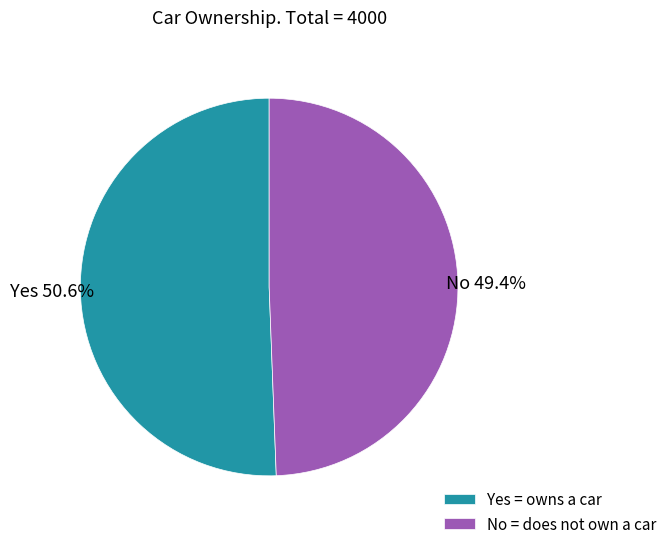

Rank the categories by value from lowest to highest.

No, Yes